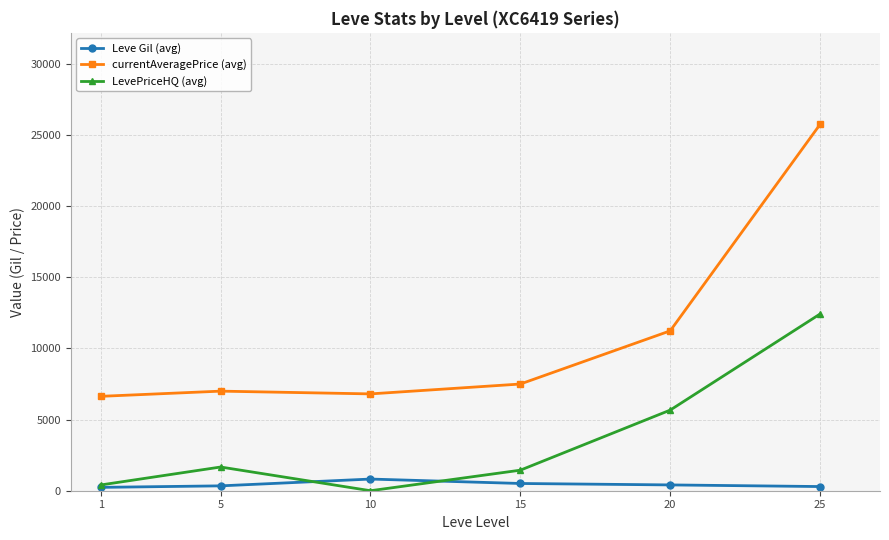

True or false: Leve Gil (avg) has more than 0 points higher than both neighbors.

True